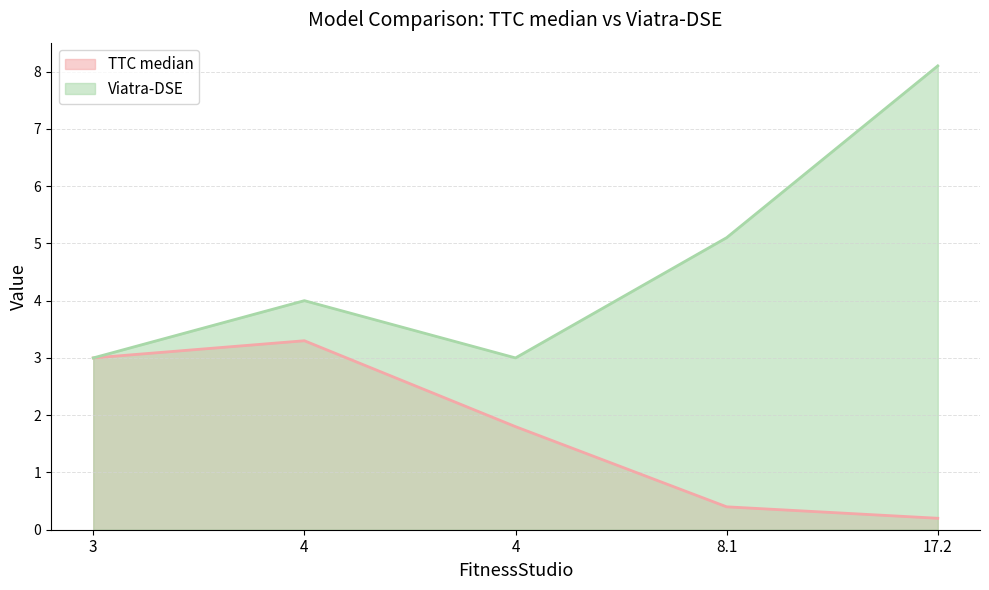

True or false: TTC median and Viatra-DSE intersect in this chart.

False